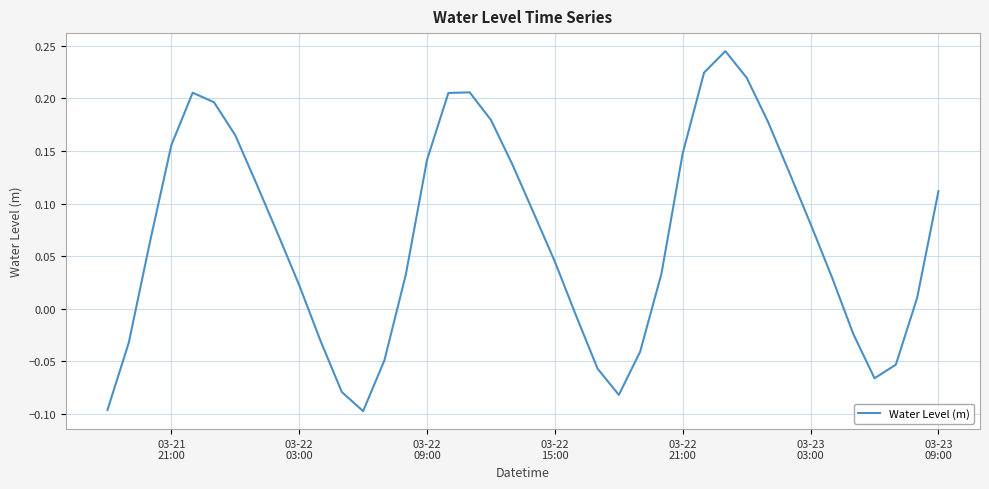

Is this an area chart (filled region under the line)?

No